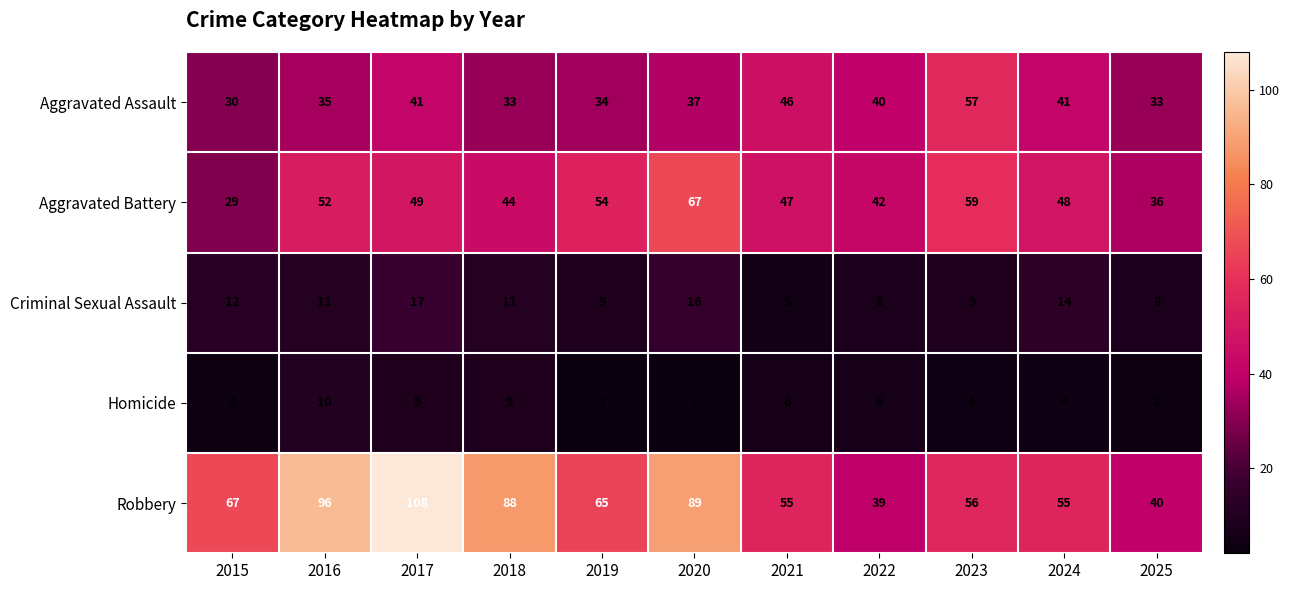

At which category is the sum across all series the highest?

2017